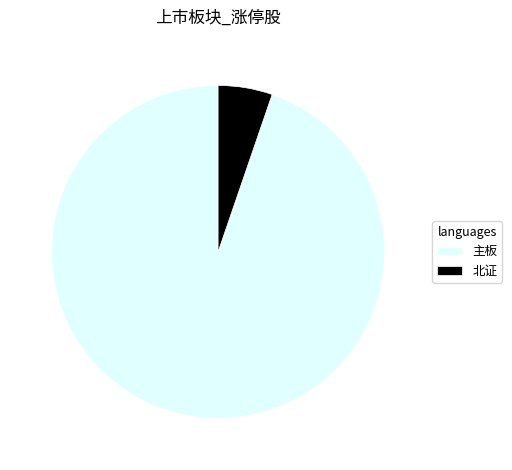

True or false: 主板 accounts for 90% of the total.

False